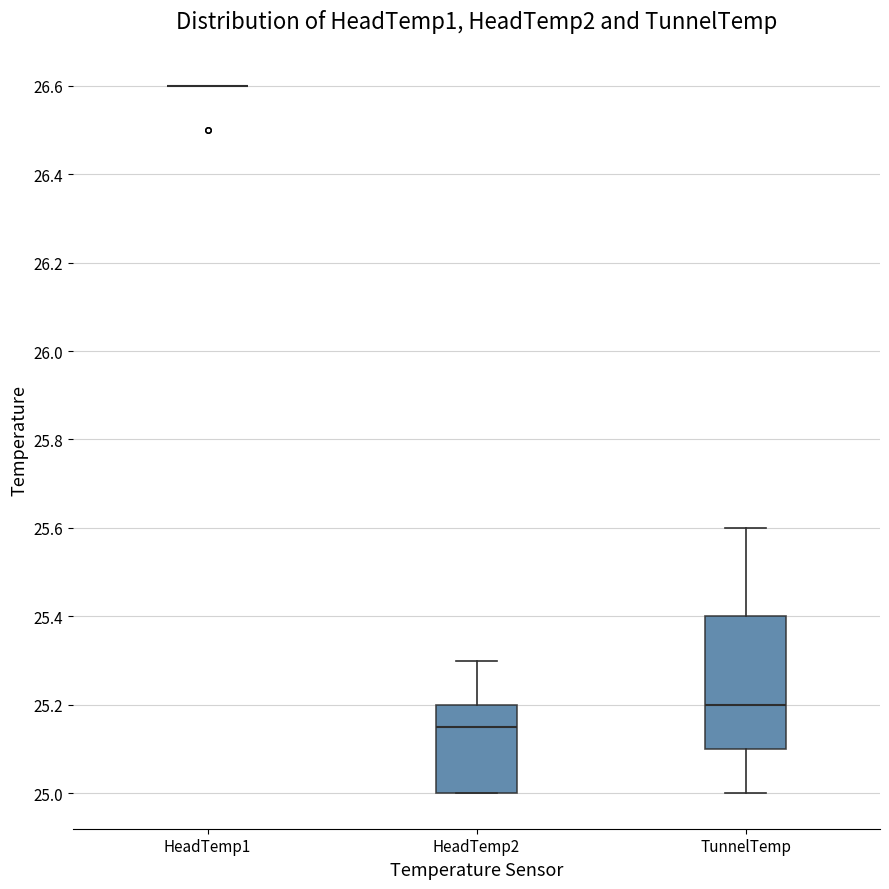

Where does the upper whisker of the box for TunnelTemp end on the y-axis? The values are not printed on the chart, so give them approximately, as read against the axis.

25.60